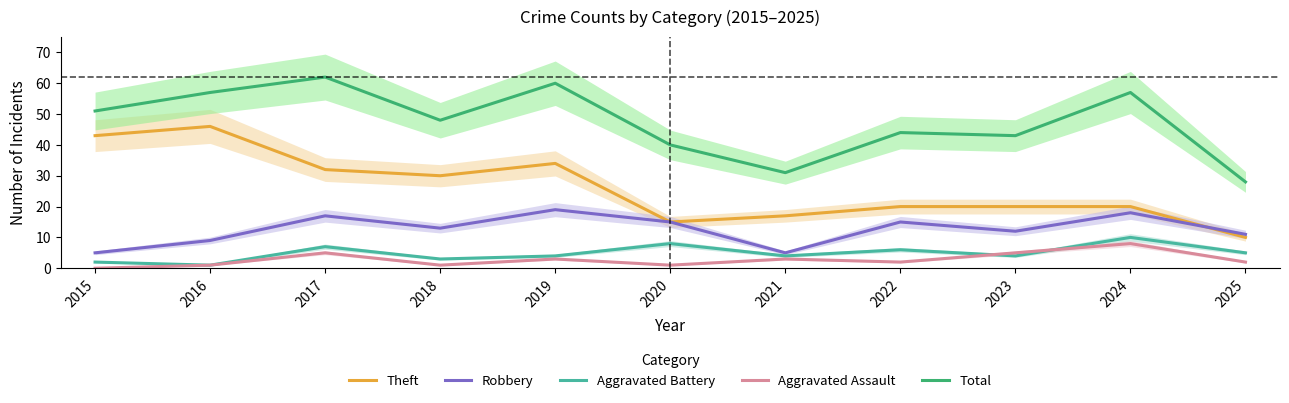

Which series has the largest total across all categories?

Total